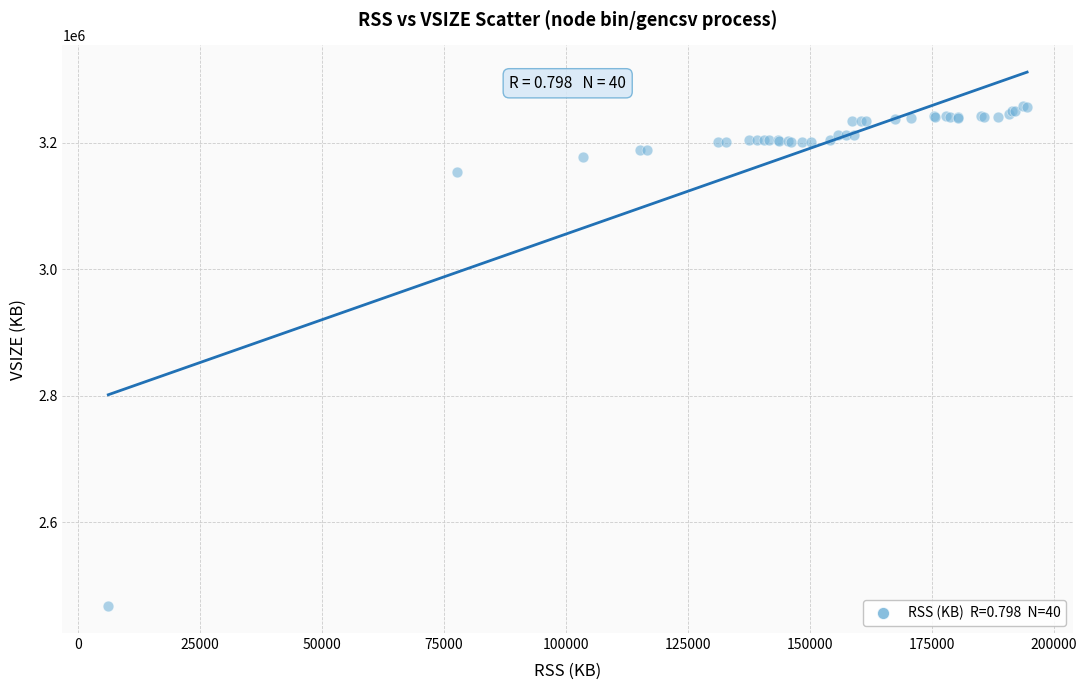

What Y value in the scatter plot is closest to 2862666?

3153356